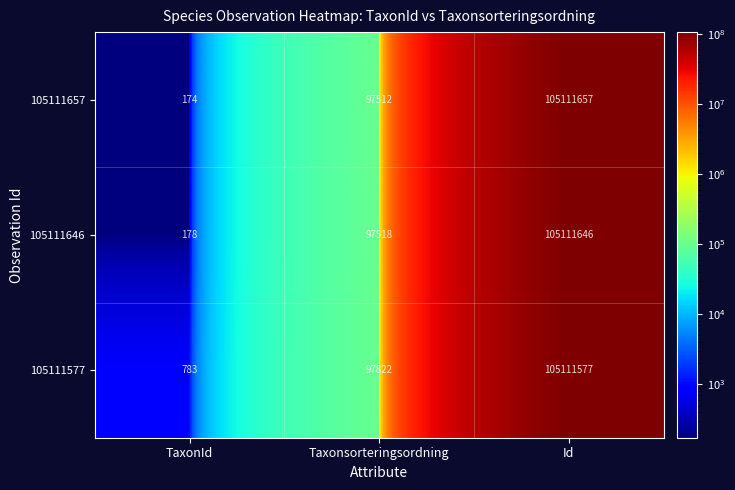

How many series are shown in this chart?

3